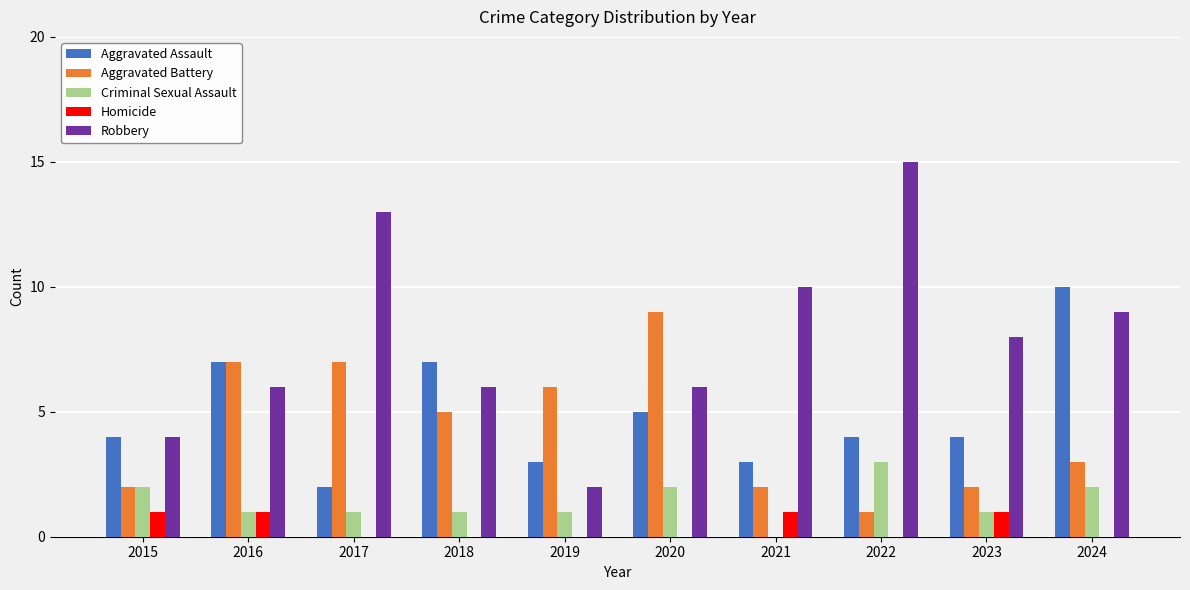

How many distinct data groups are displayed?

5